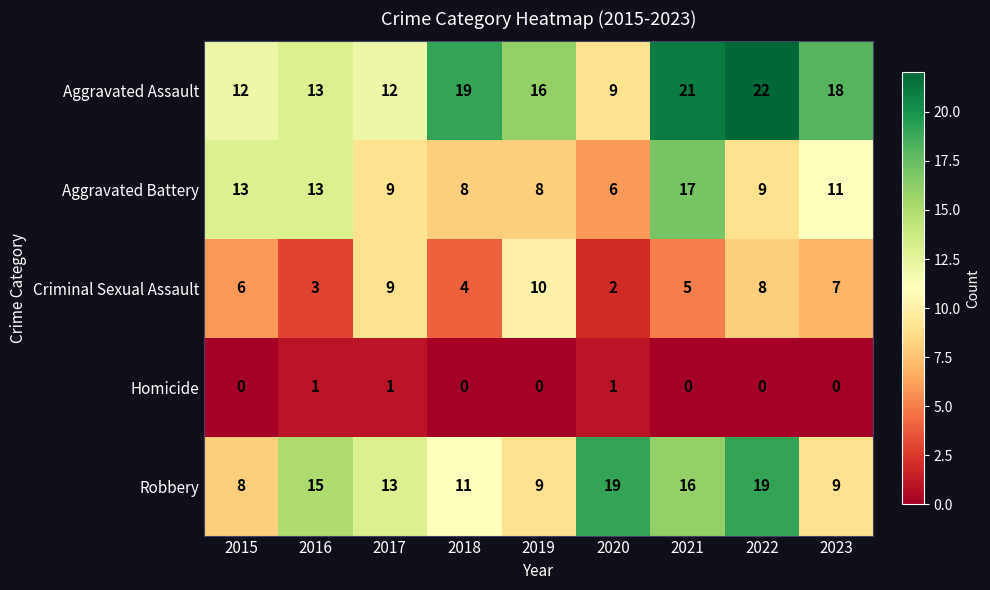

At which category is the sum across all series the highest?

2021